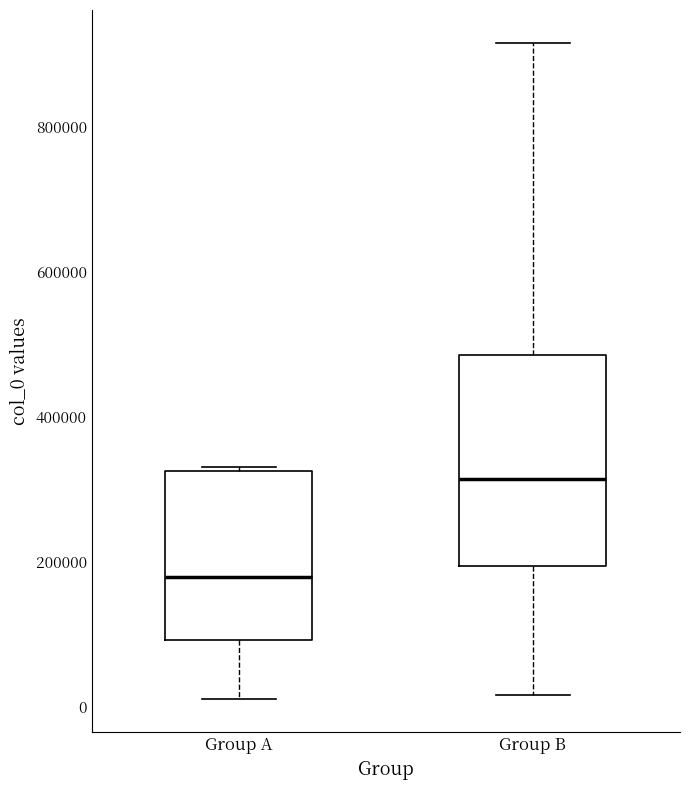

Where is the upper edge of the box for Group A on the y-axis? The values are not printed on the chart, so give them approximately, as read against the axis.

320000